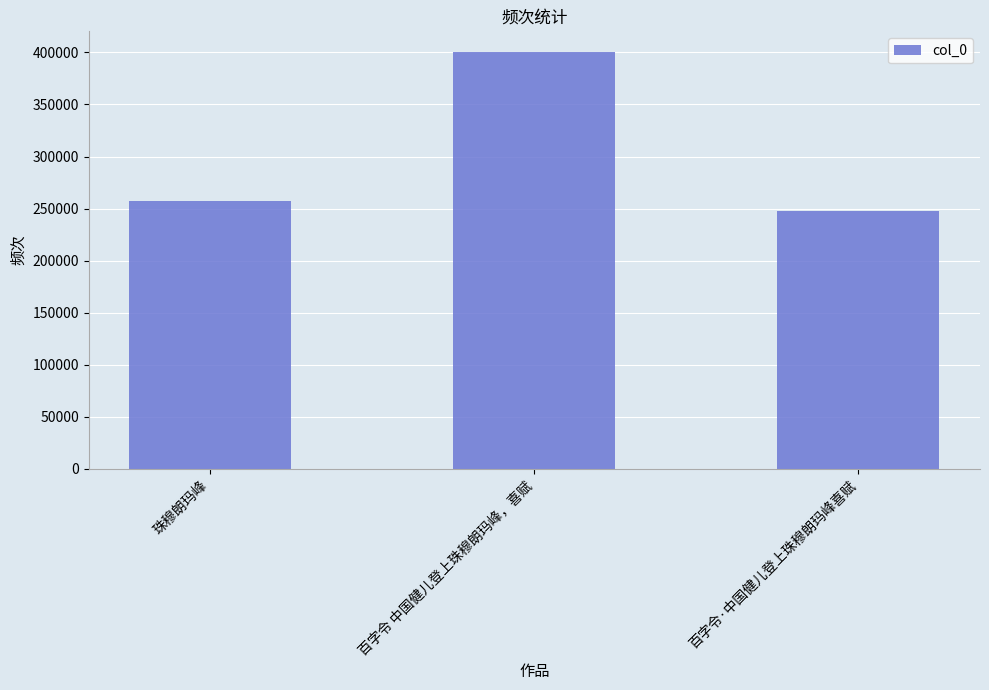

At which category does the chart reach its peak across all series?

百字令 中国健儿登上珠穆朗玛峰，喜赋